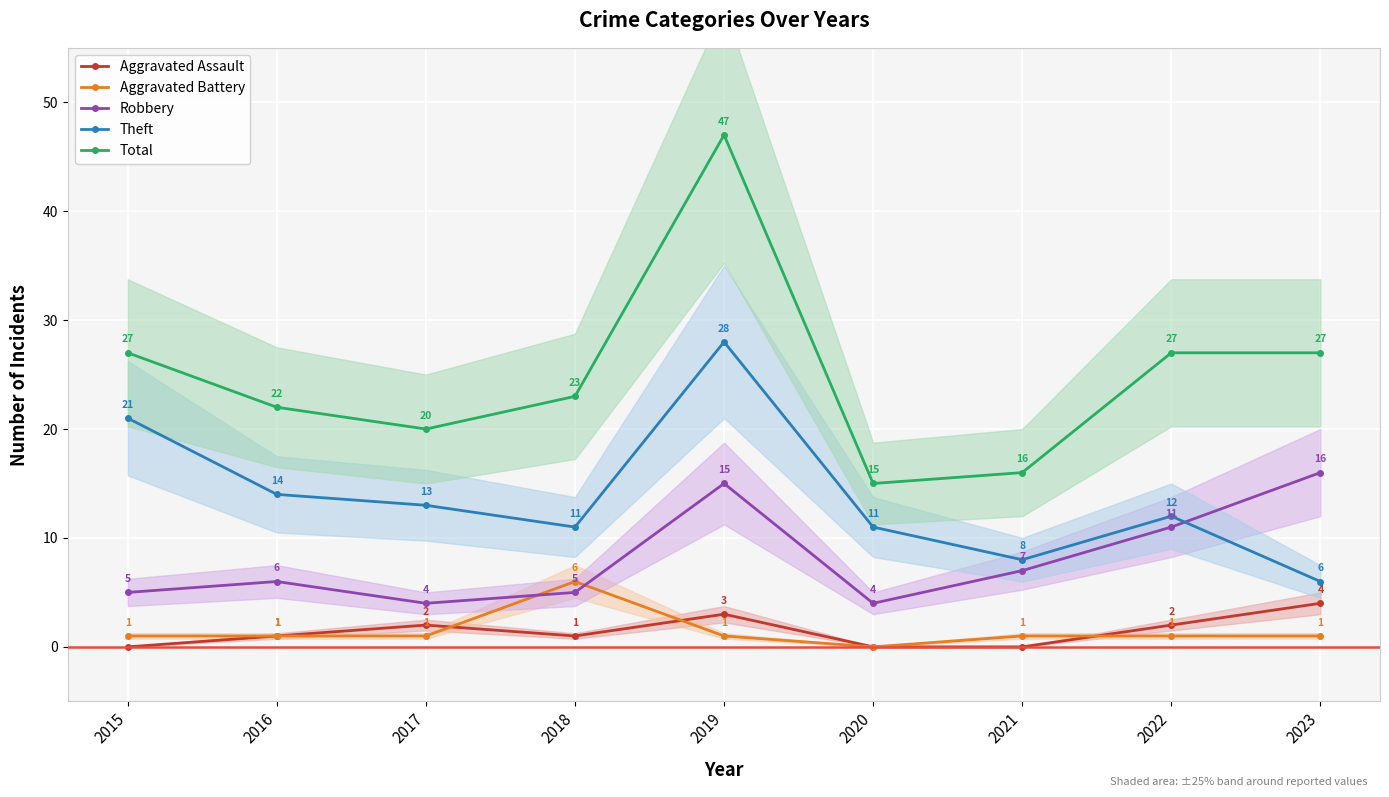

What is the lowest value of the Theft series?

6